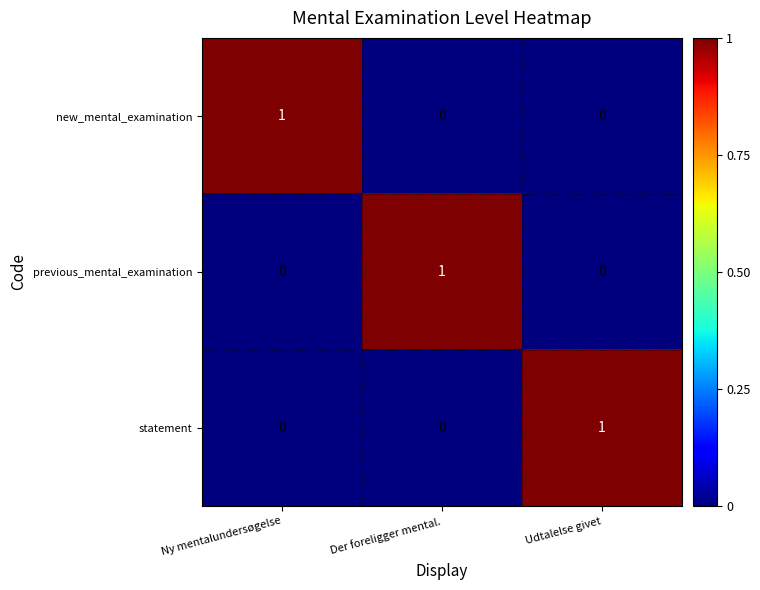

At how many categories does at least one series exceed 0?

3